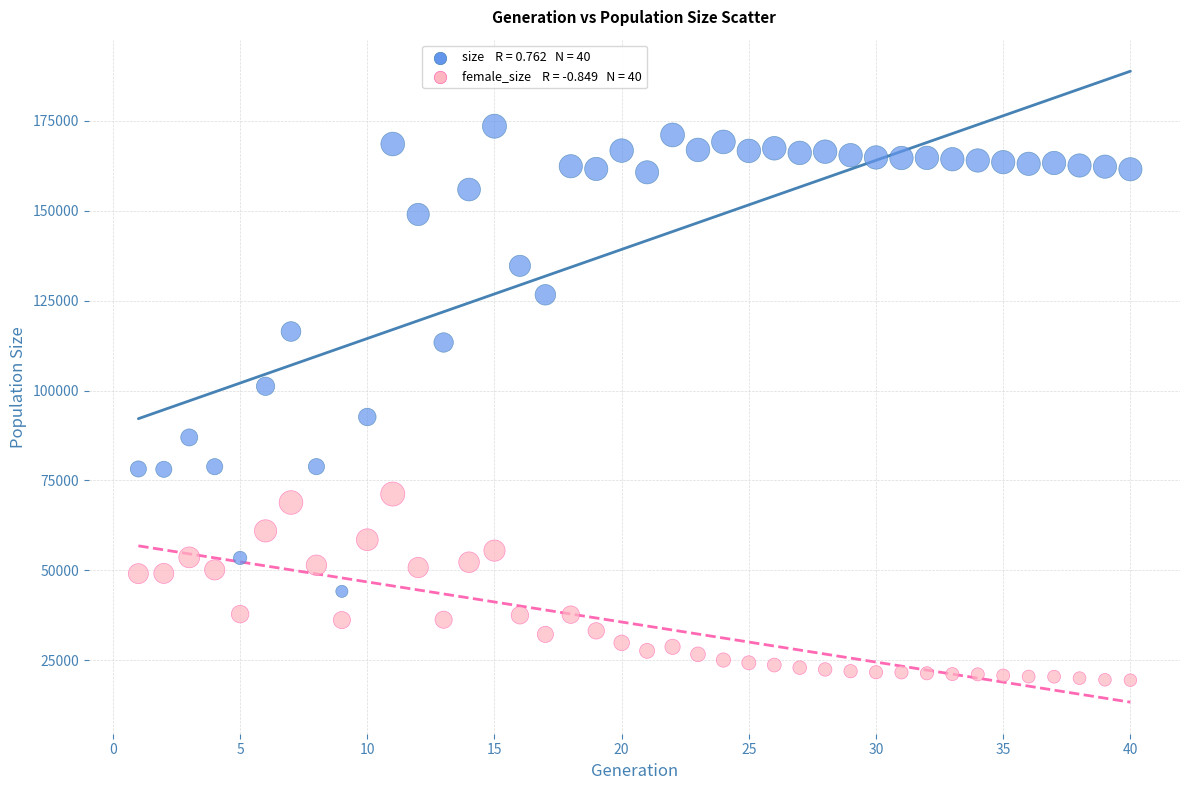

Across all data points, what is the range of Y values (max minus min)?

153996